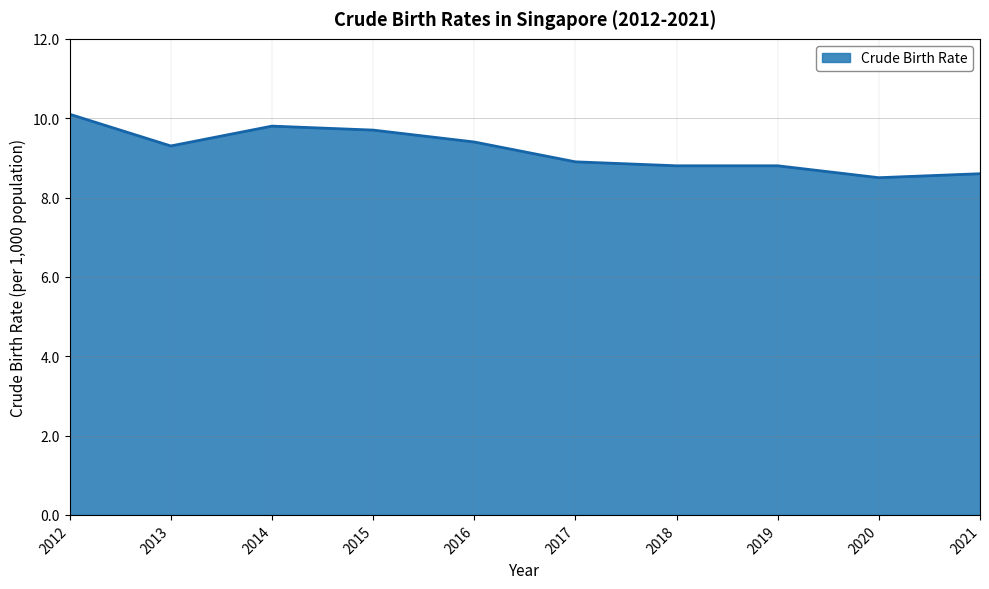

Reading left to right, transcribe all the data shown in this chart.

10.1	9.3	9.8	9.7	9.4	8.9	8.8	8.8	8.5	8.6